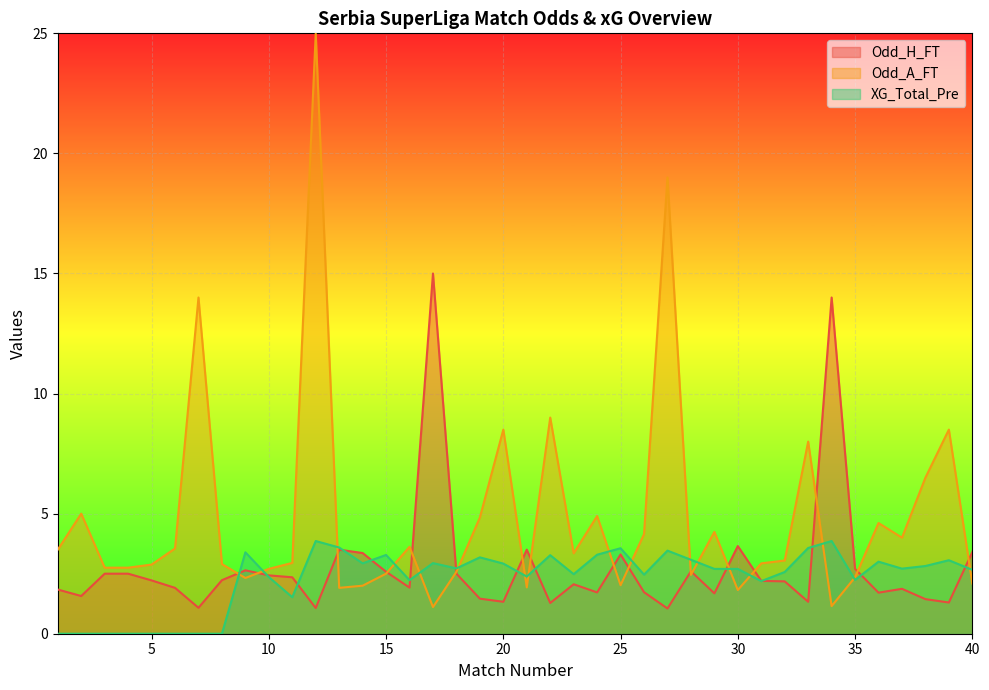

What is the spread (max minus min) of values at 32?

0.9